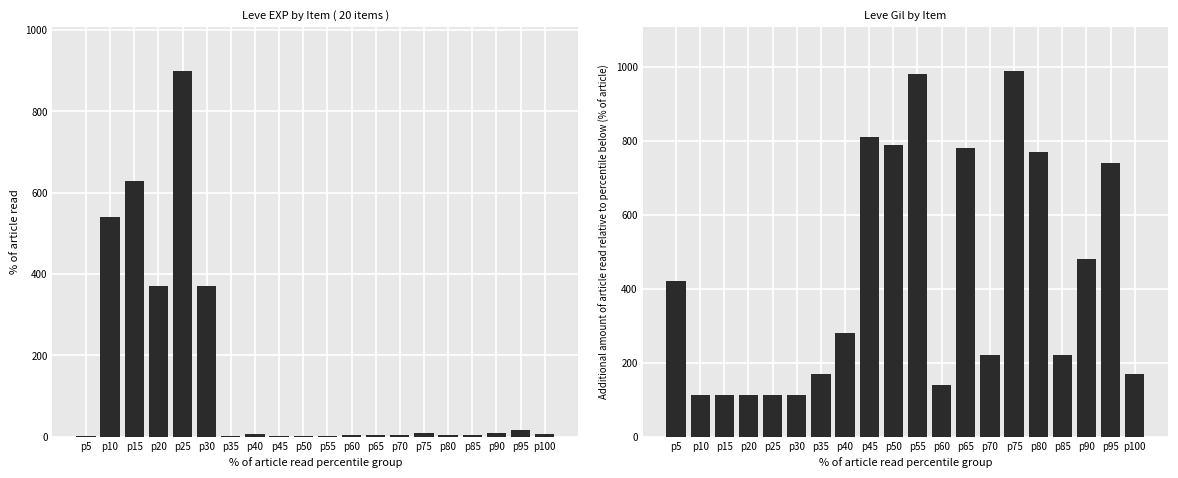

At which label is Leve Gil closest to 551?

p90